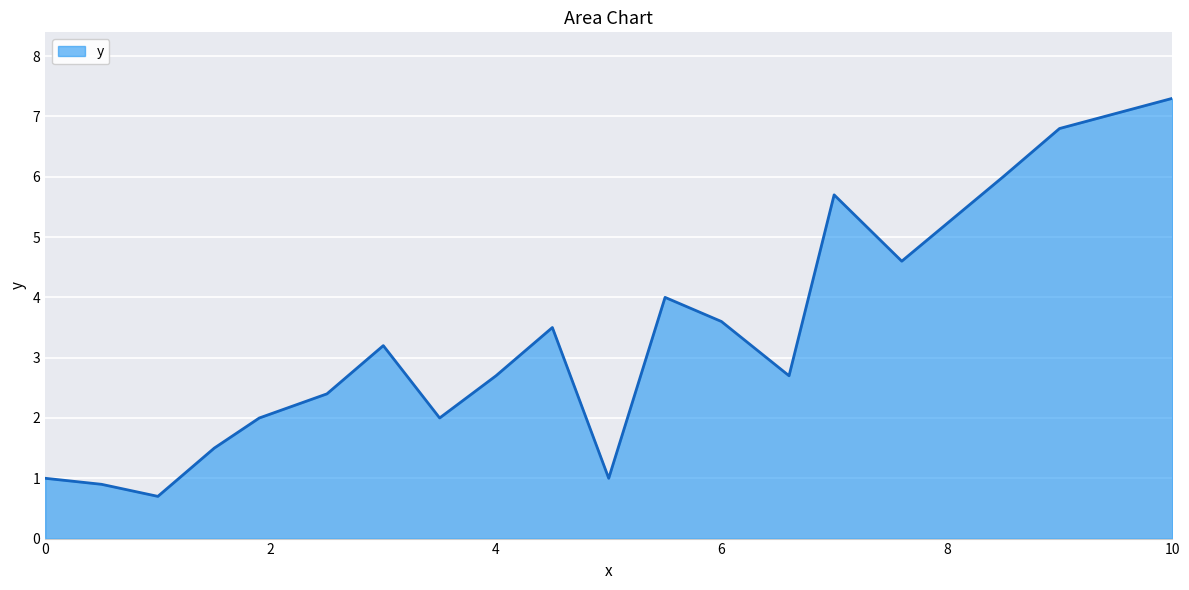

What is the maximum value shown in the chart?

7.3